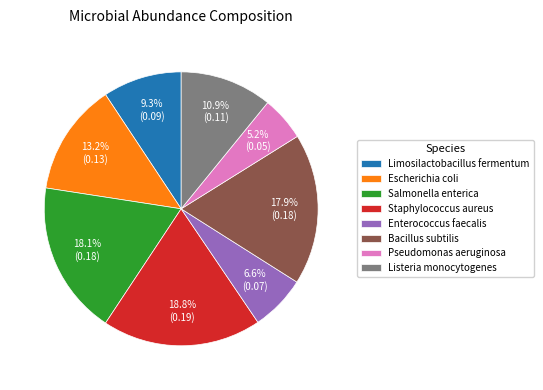

What is the smallest slice in the pie chart?

Pseudomonas aeruginosa